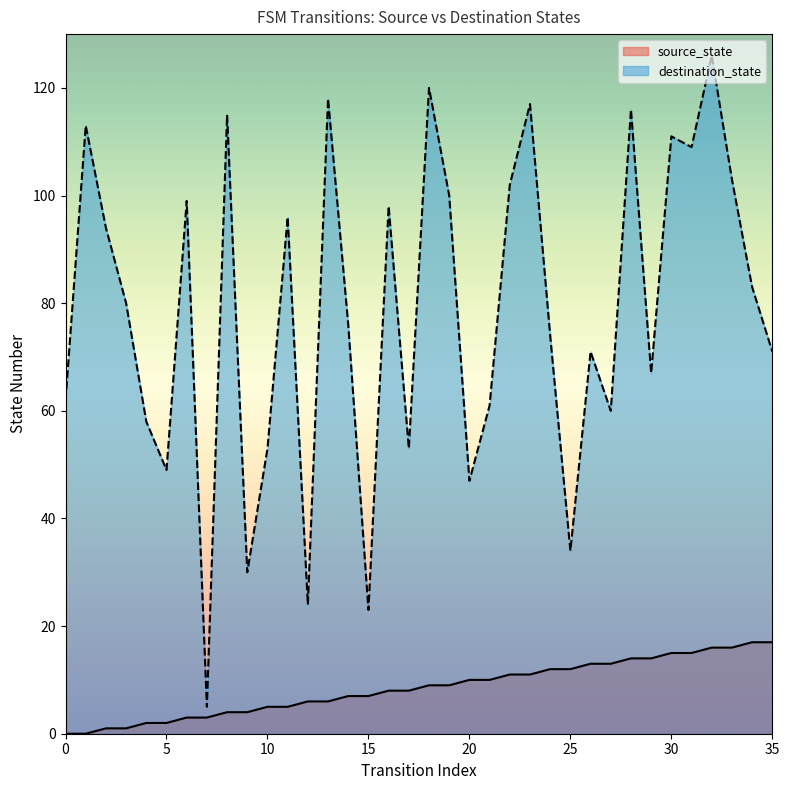

Between 26 and 32, which series saw the biggest shift?

destination_state